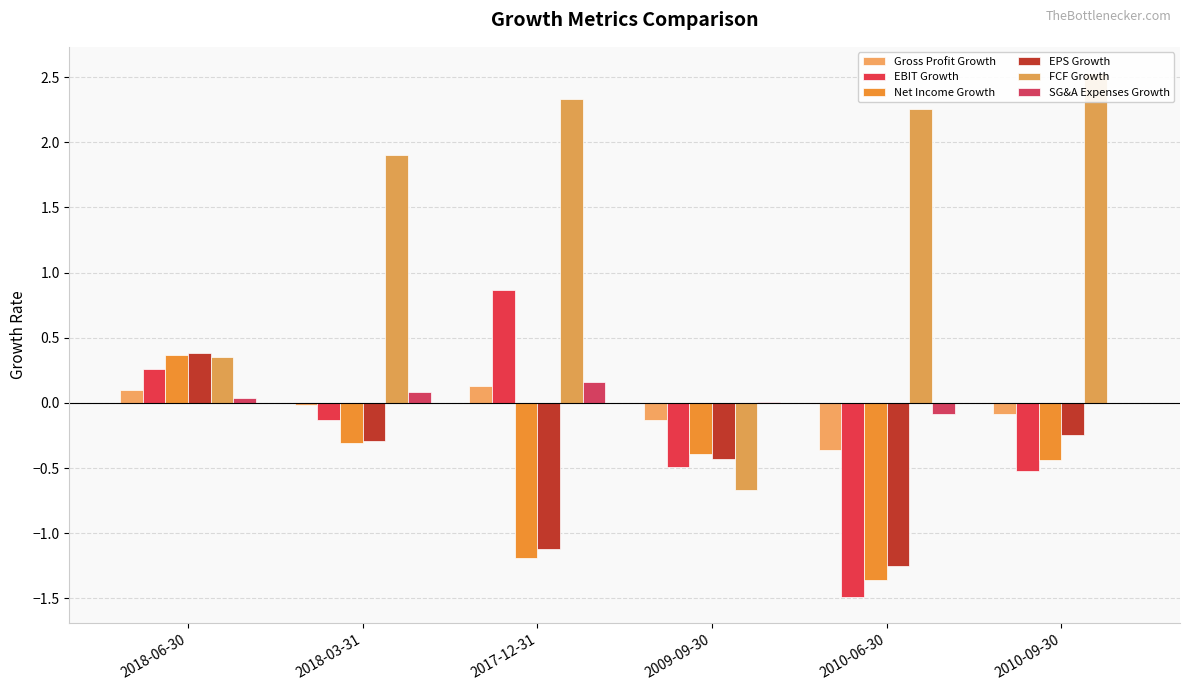

What is the sum of all Net Income Growth values?

-3.3